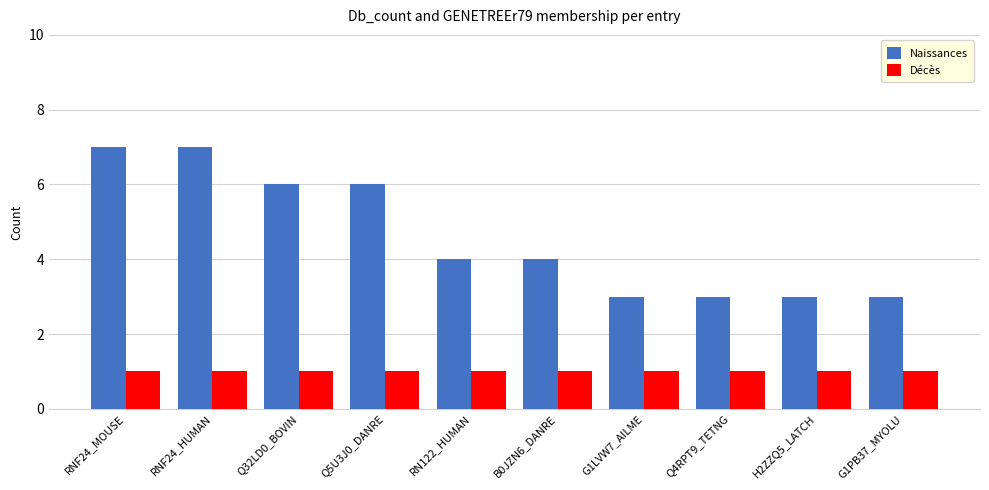

What is the difference between the highest and lowest values at G1LVW7_AILME?

2